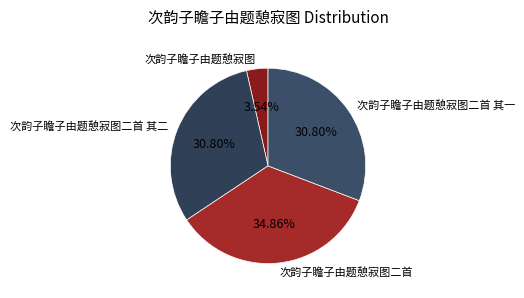

Is there any slice that represents more than half of the pie?

No